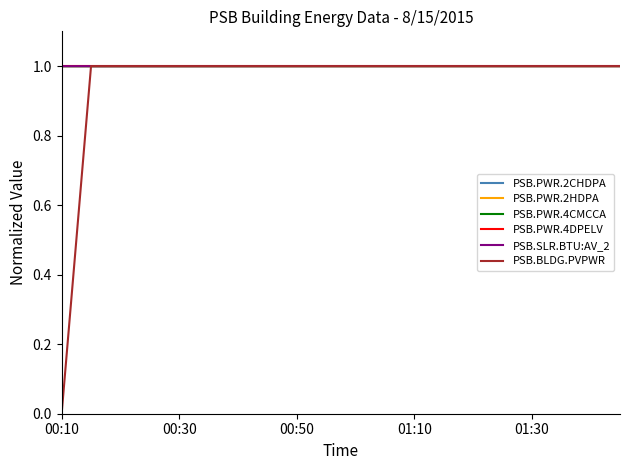

How many distinct data groups are displayed?

6